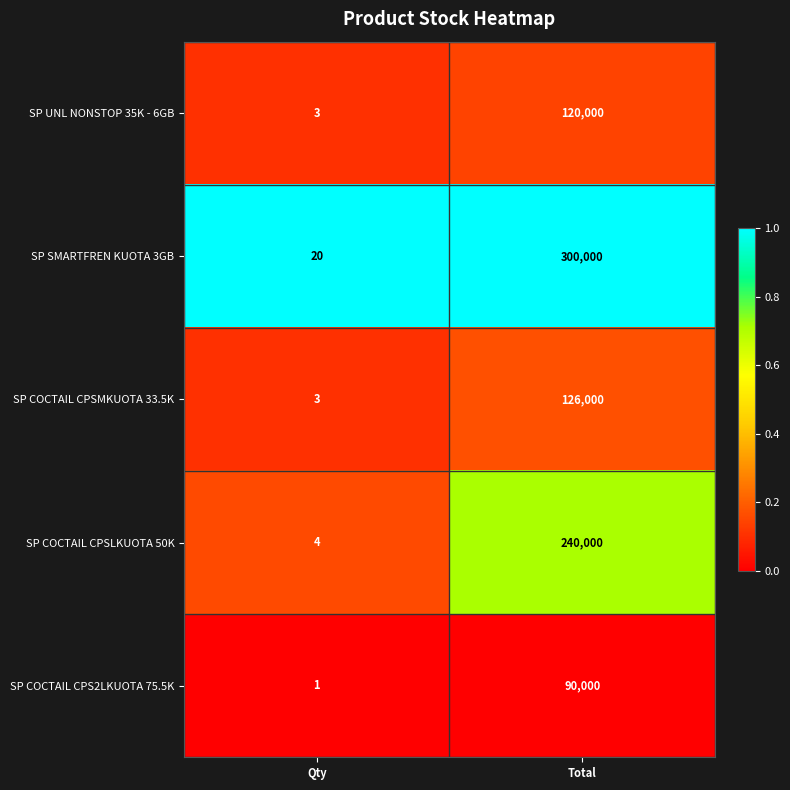

Where is SP SMARTFREN KUOTA 3GB nearest to the value 150010?

Qty